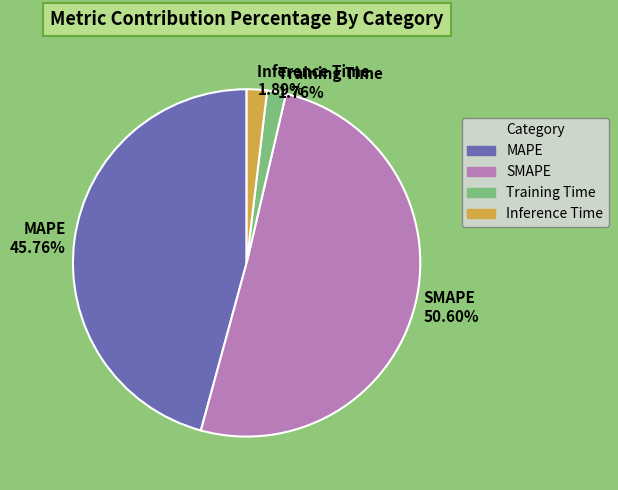

What is the largest slice in the pie chart?

SMAPE